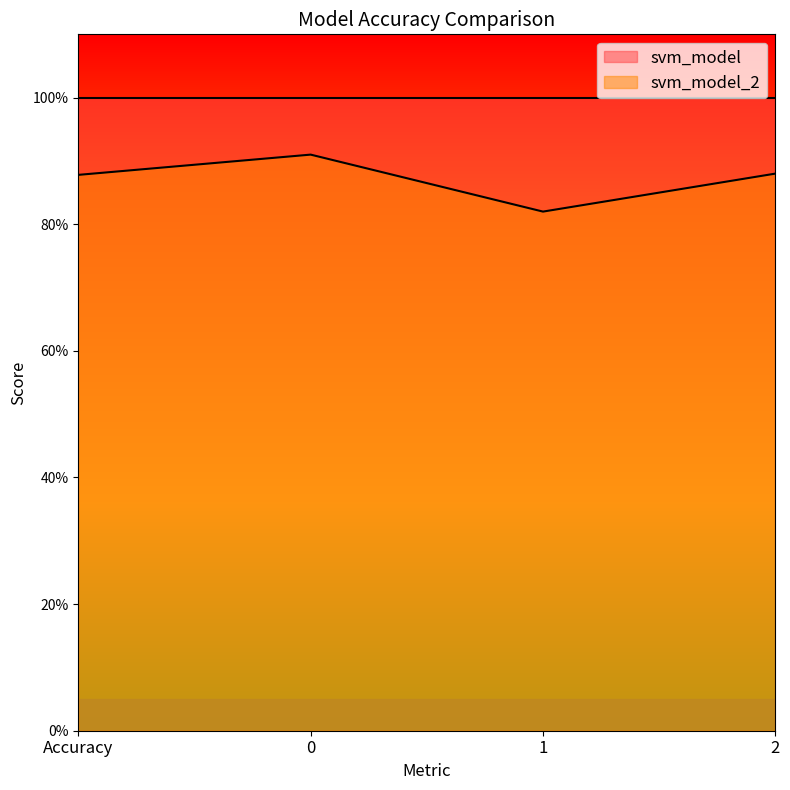

Where is the data nearest to the value 0?

1